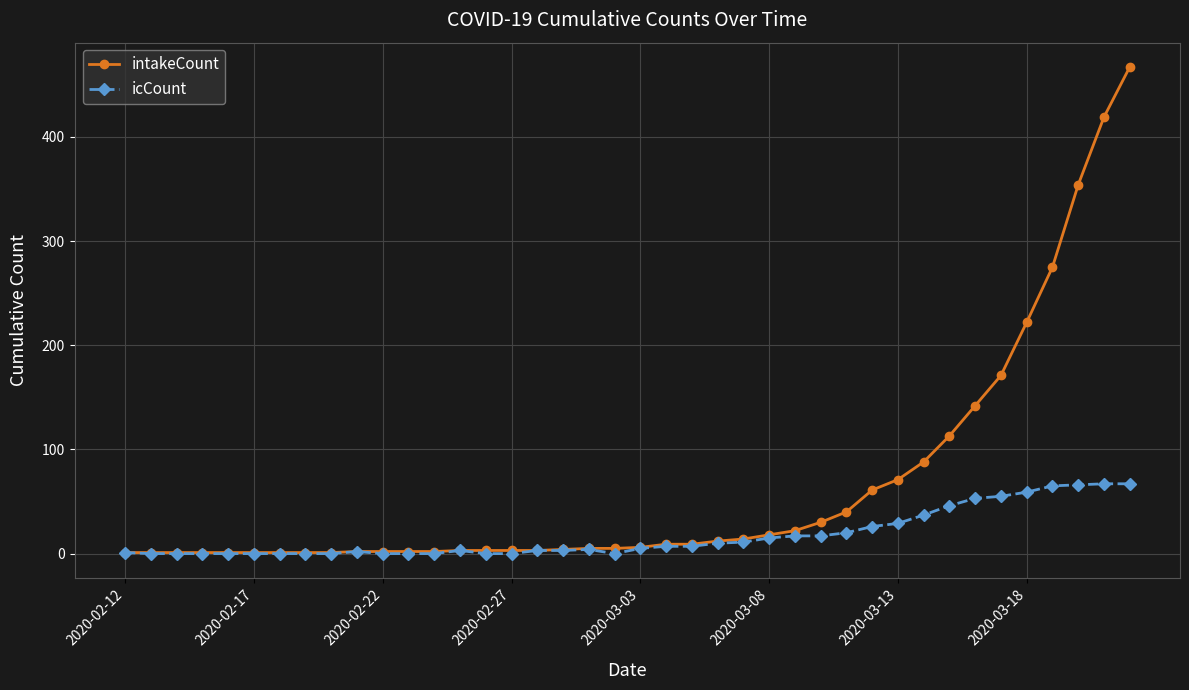

List the series in order of their peak value, highest first.

intakeCount, icCount